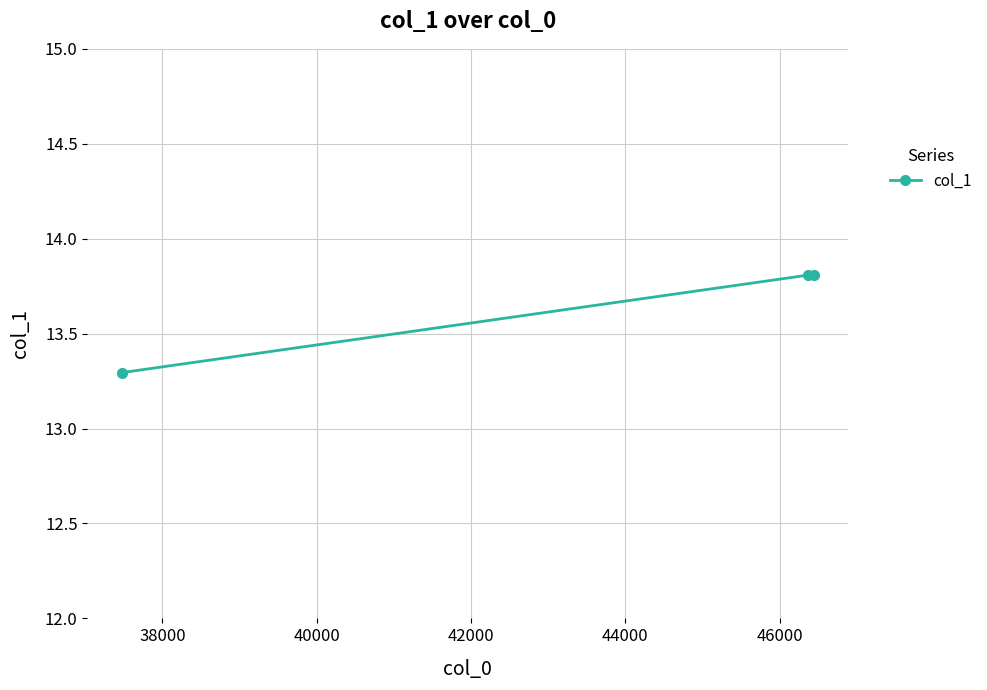

How many categories are shown in the chart?

3